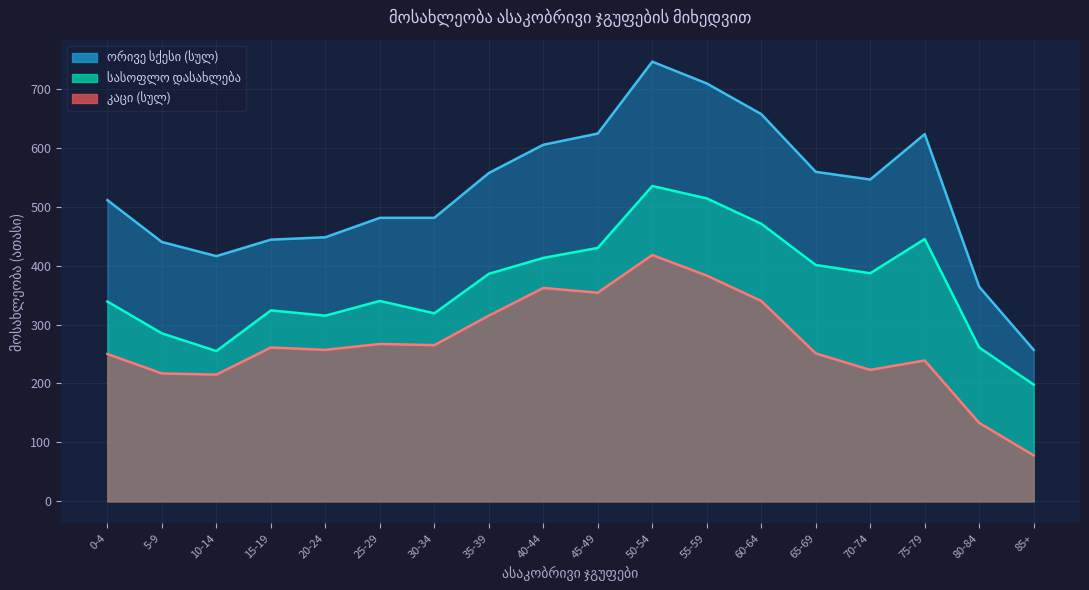

At how many categories does at least one series exceed 440?

14